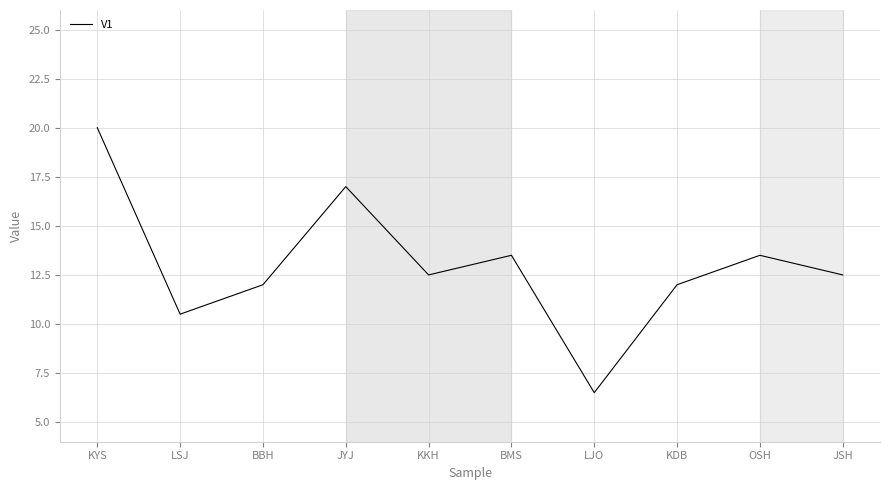

Which label corresponds to the smallest value in the chart?

LJO